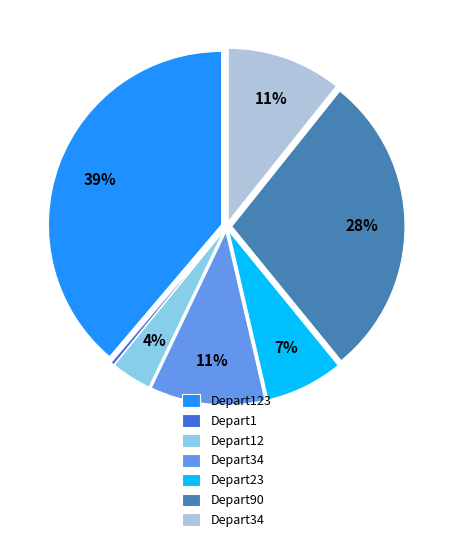

To the nearest percent, what is the average slice percentage?

14%